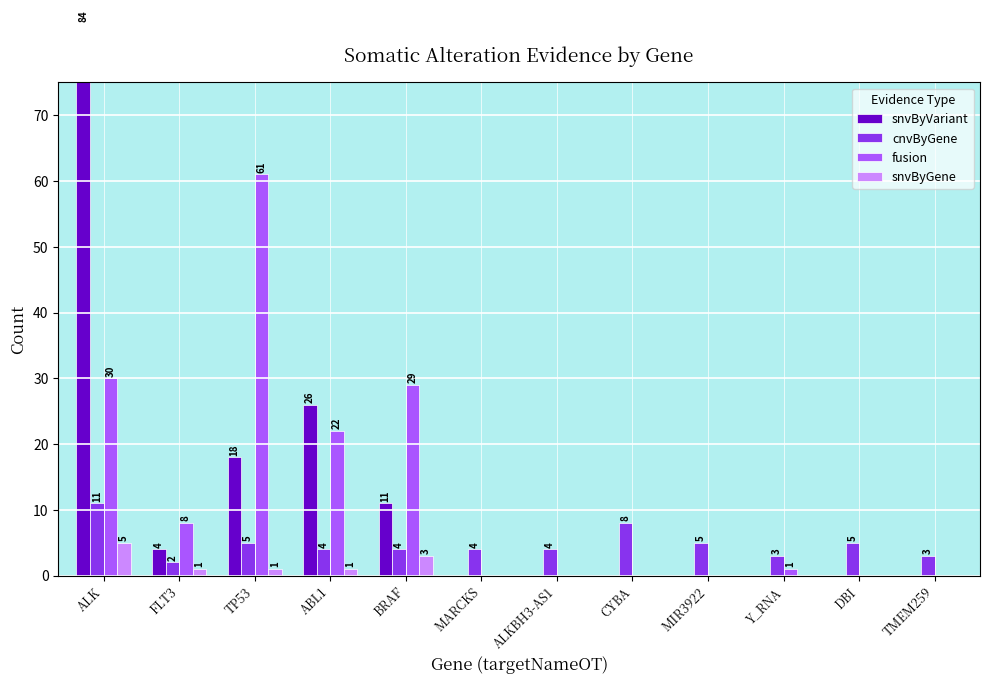

What is the label of the 3rd bar from the left?

TP53